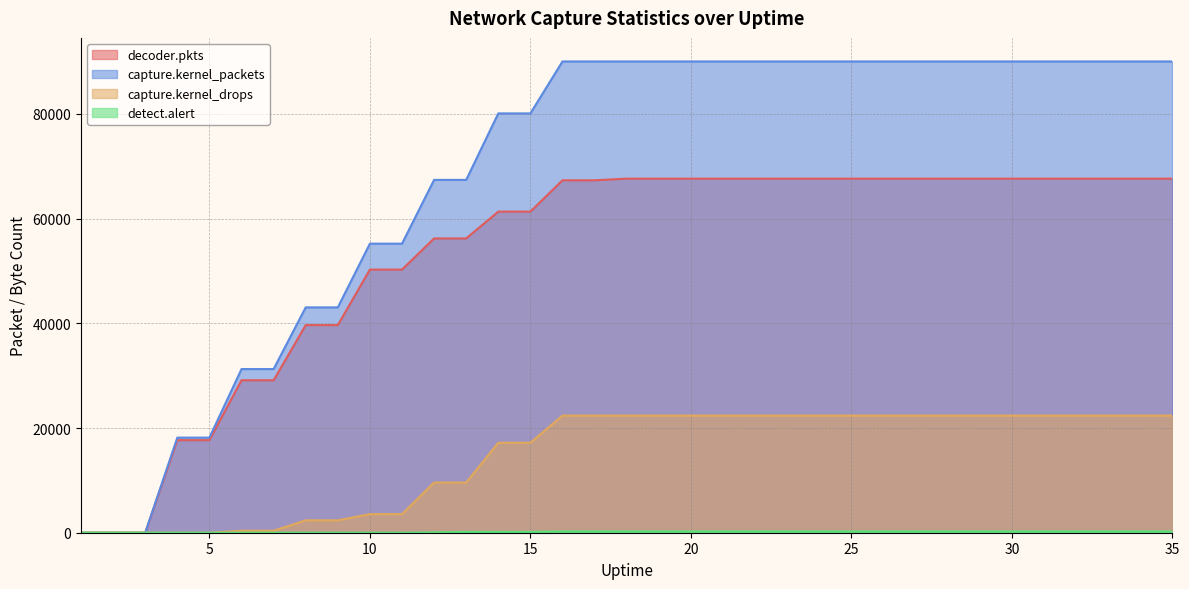

The detect.alert series shows 0 at 5. True or false?

True